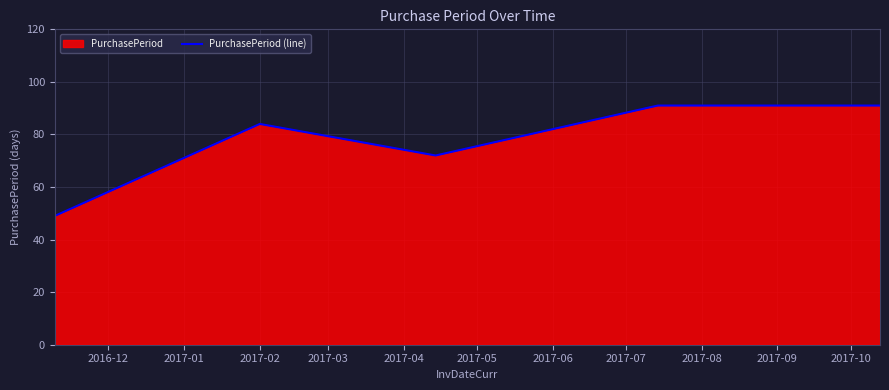

Reading left to right, extract all data points from this chart.

49	84	72	91	91